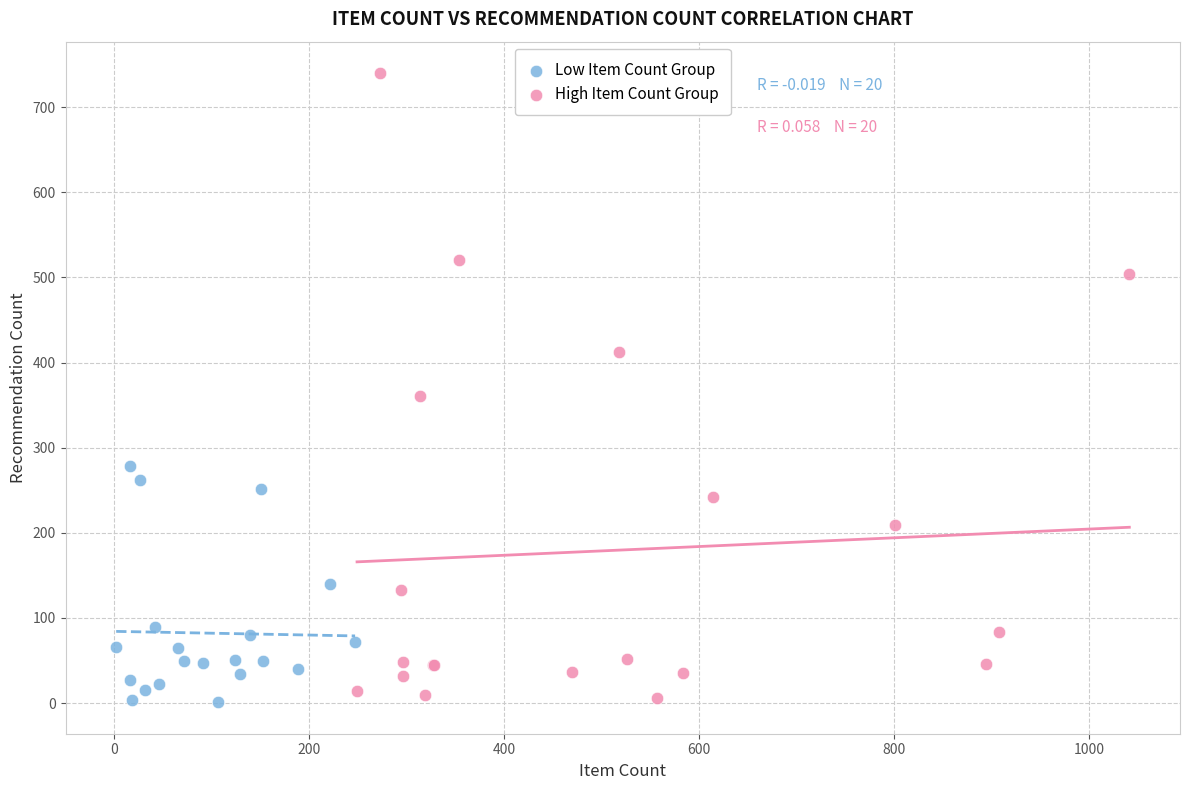

Which series contains the highest Y value?

High Item Count Group